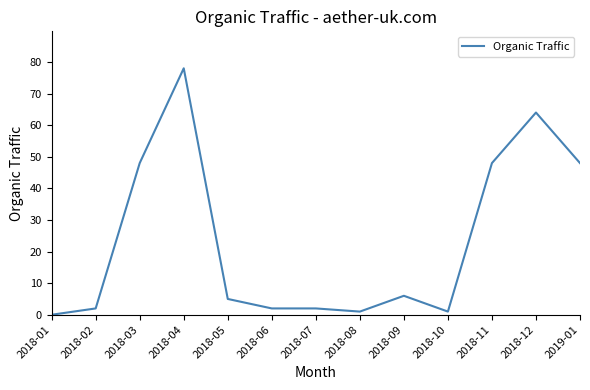

What is the greatest value displayed?

78